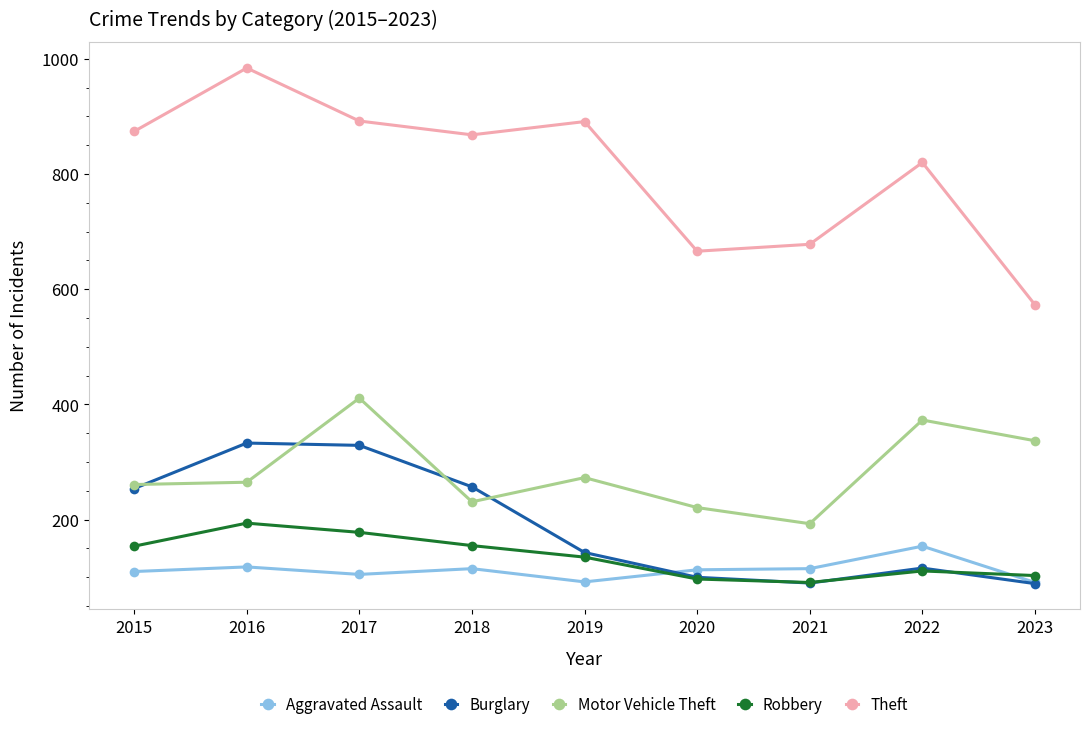

Which series ends up on top after the final intersection of Burglary and Motor Vehicle Theft?

Motor Vehicle Theft